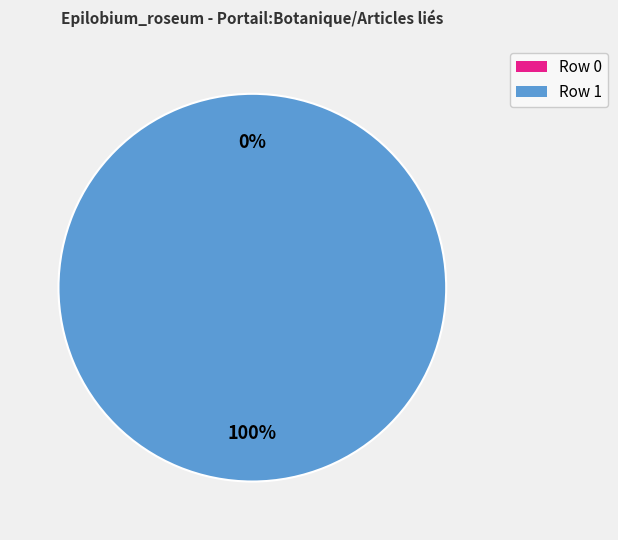

Does Row 0 account for over 50% of the chart?

No